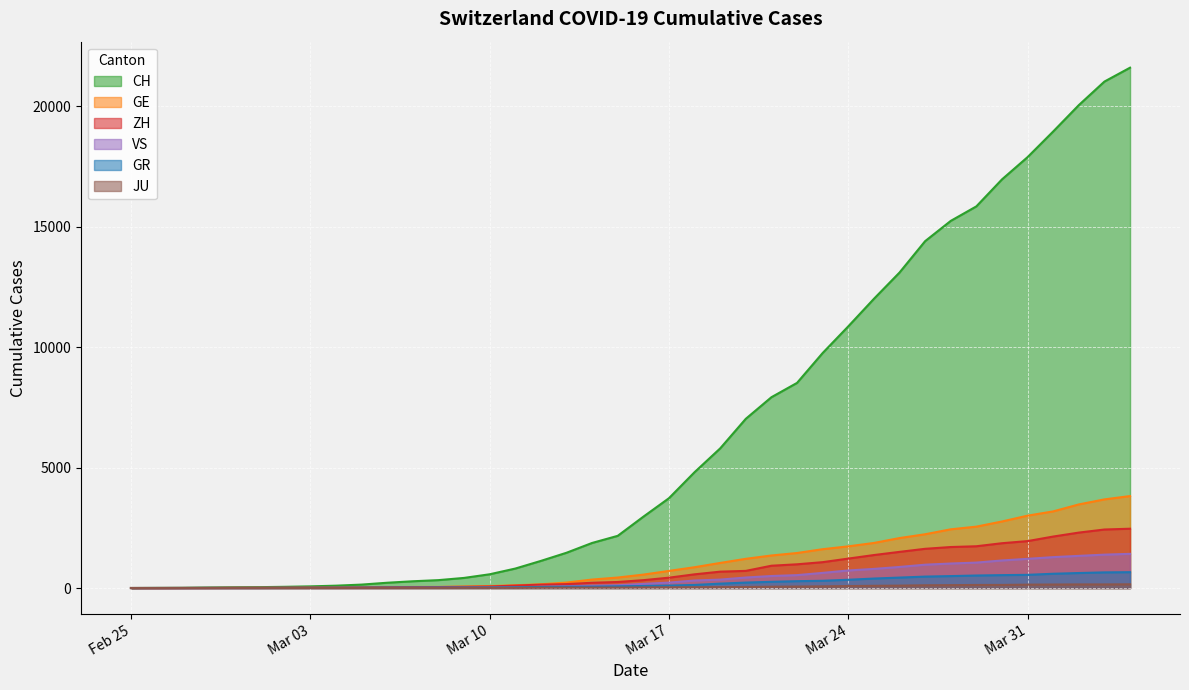

How many lines are shown in the chart?

6